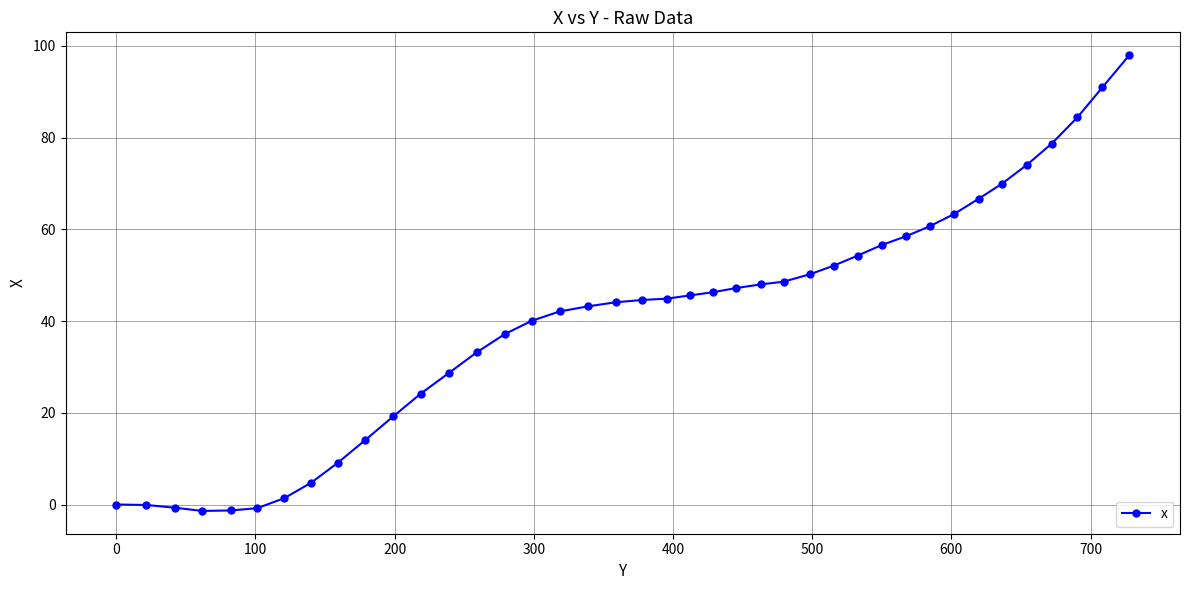

Does the chart have visible grid lines?

Yes